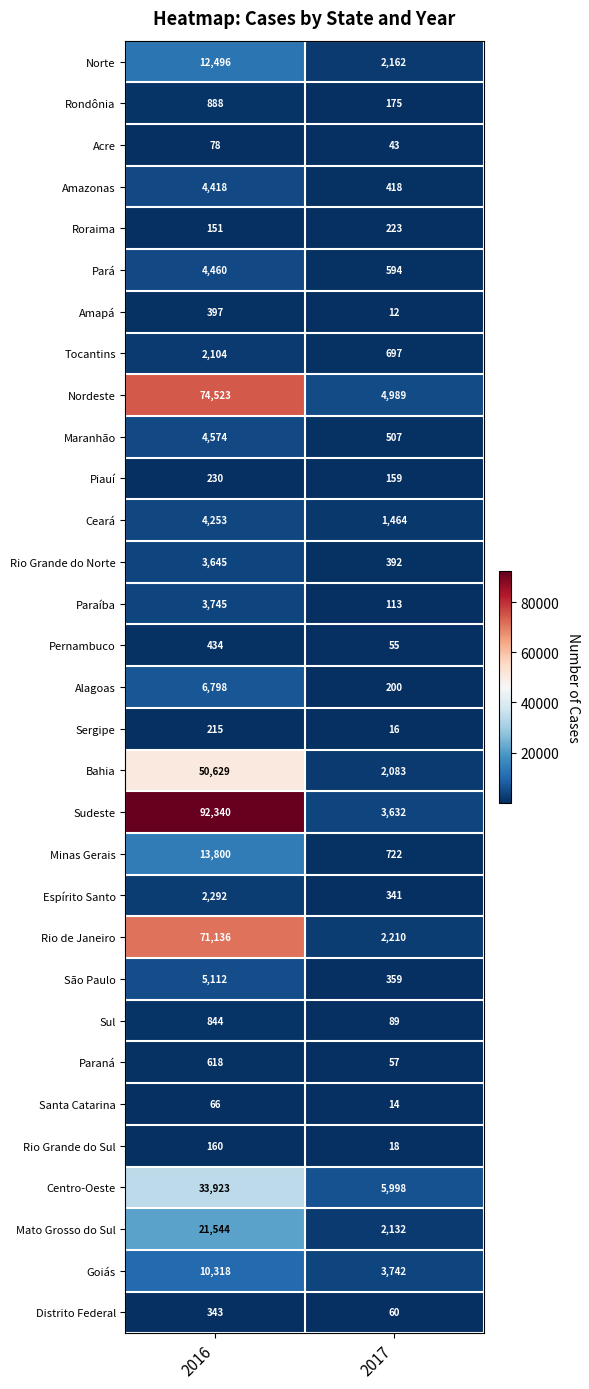

Which series has the largest total across all categories?

Sudeste